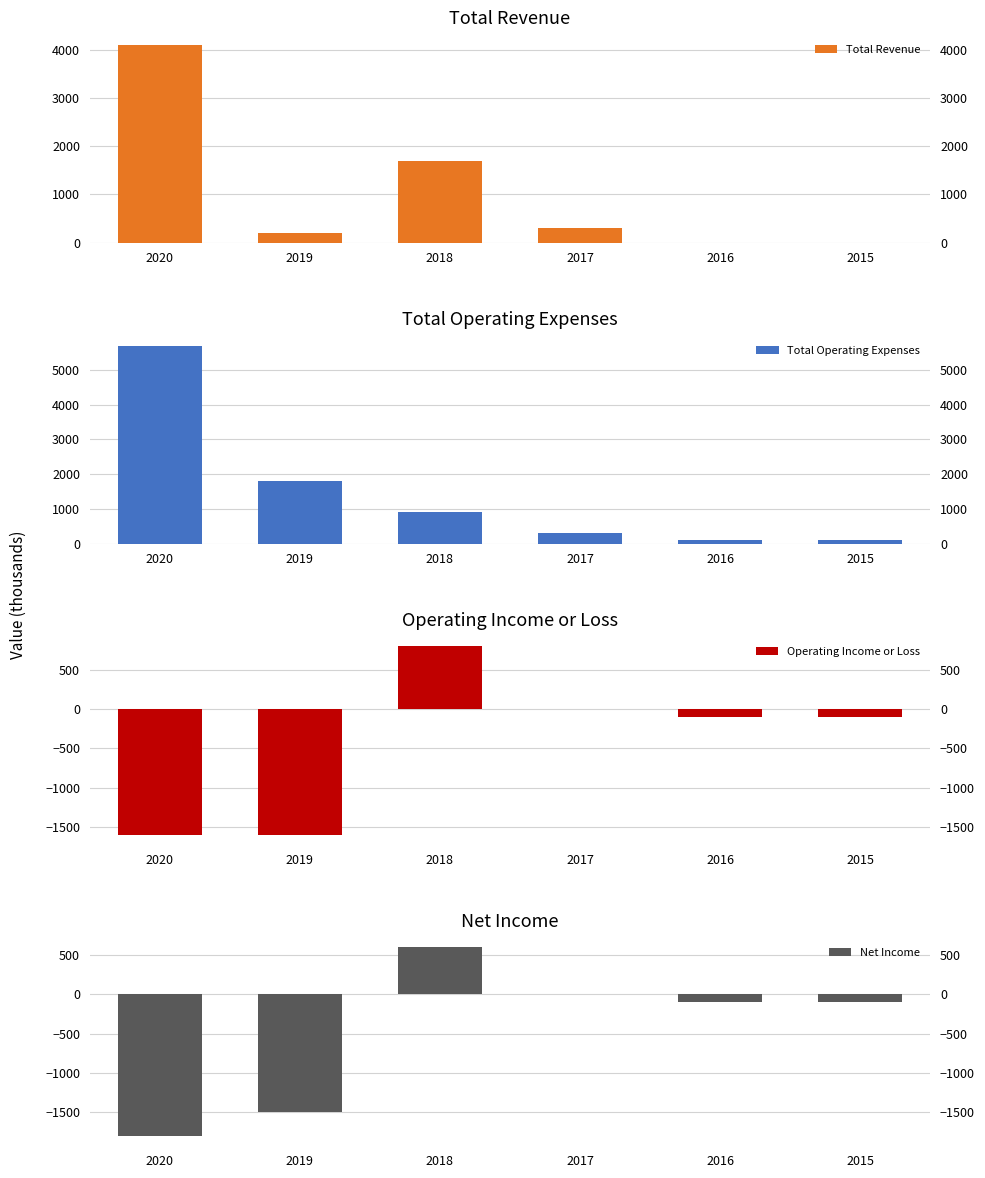

How many bars are there in total?

24